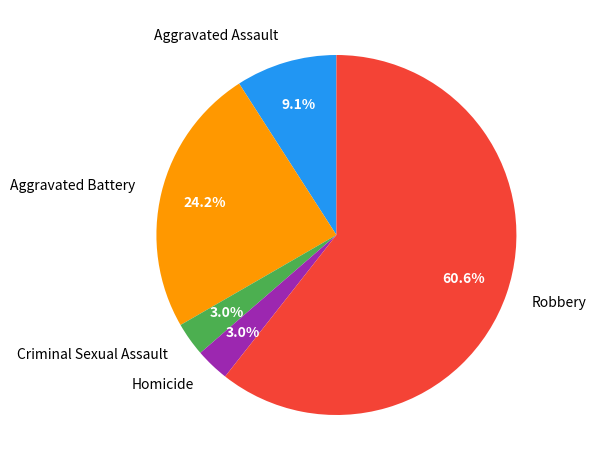

Which has a higher value, Aggravated Assault or Homicide?

Aggravated Assault